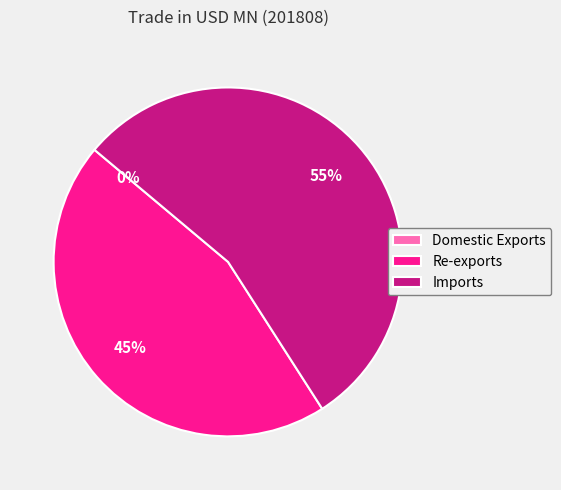

To the nearest percent, what is the difference between the largest and smallest slice percentages?

55%